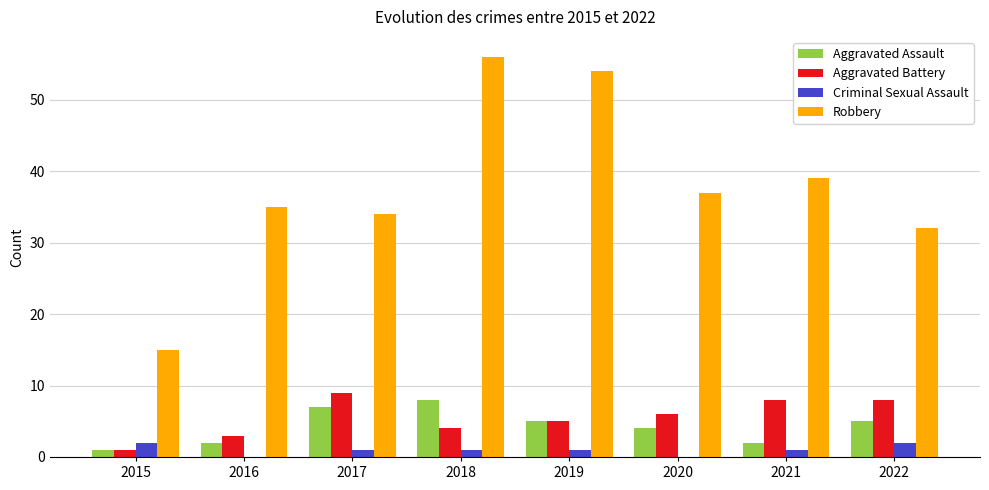

How many groups of bars are there?

8